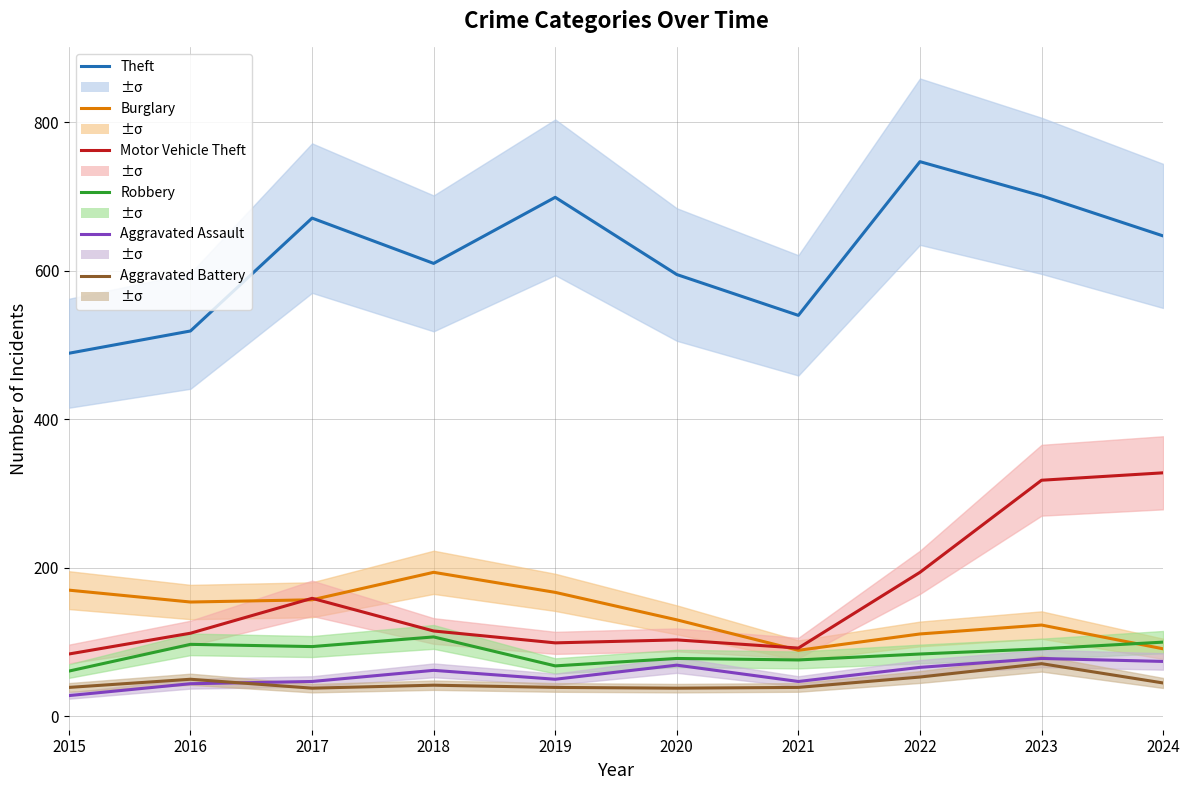

How many lines are shown in the chart?

6